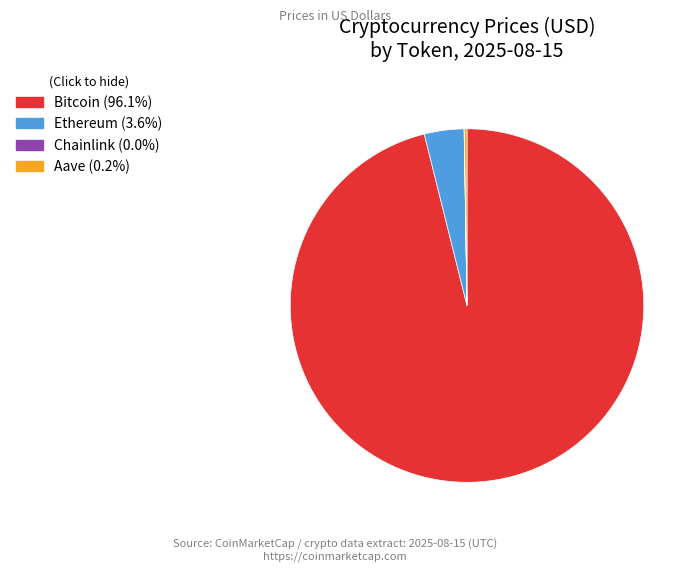

Is there any slice that represents more than half of the pie?

Yes